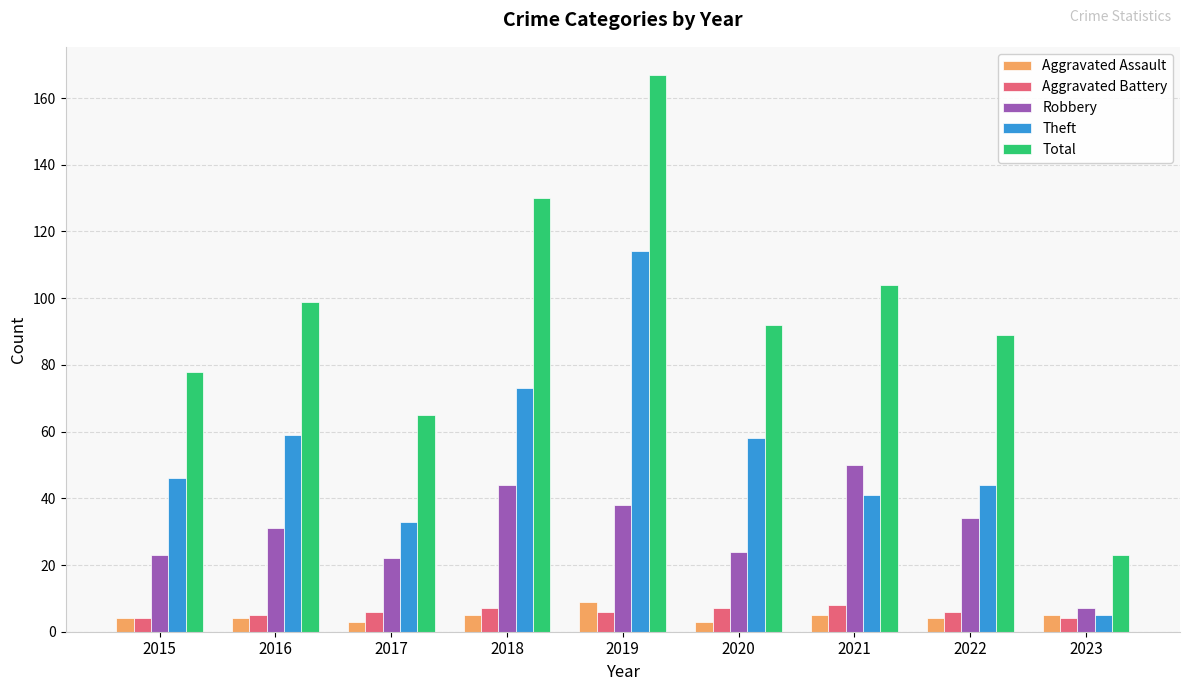

What is the difference between the Aggravated Assault values at 2023 and 2015?

1